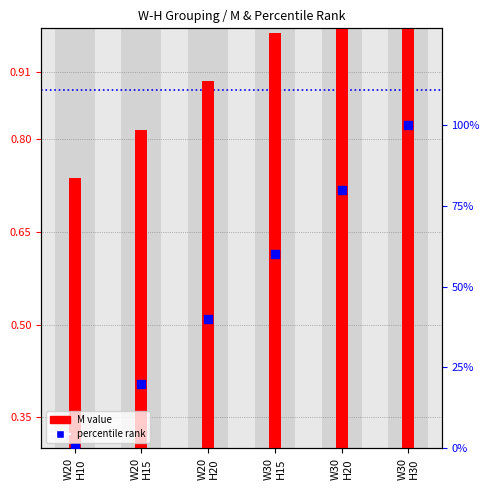

What is the total value across all series at W30
H20?

80.8